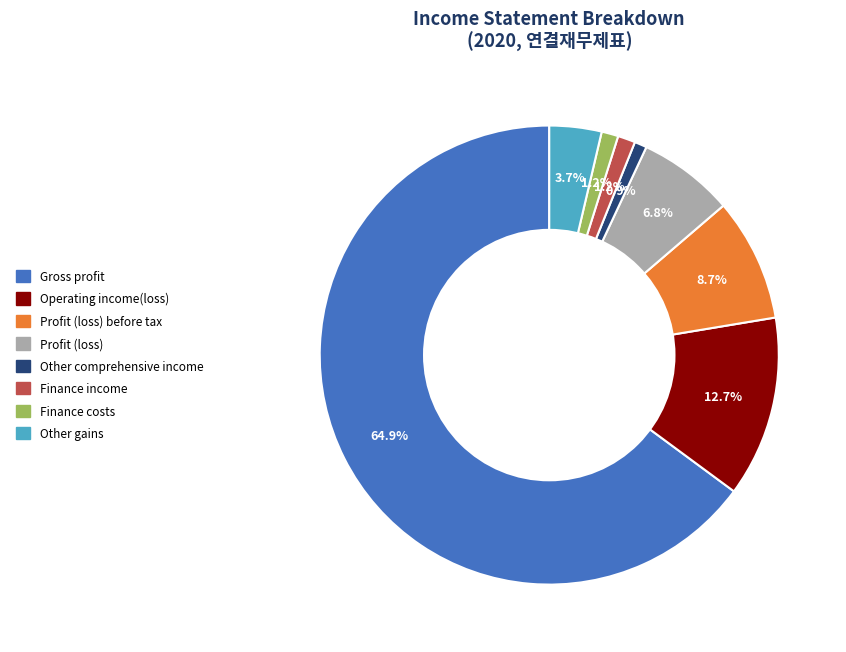

Is there any slice that represents more than half of the pie?

Yes